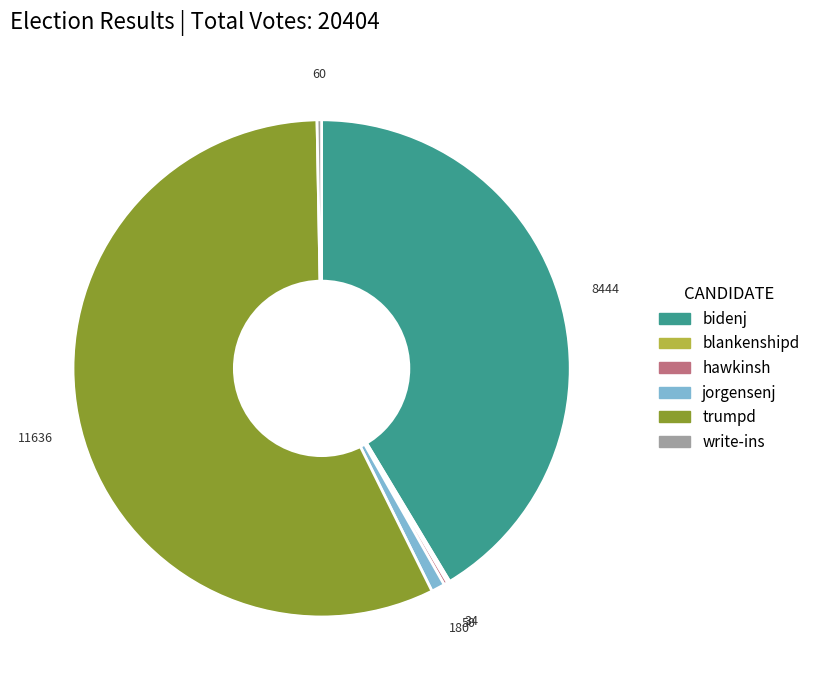

Which category accounts for the majority?

trumpd